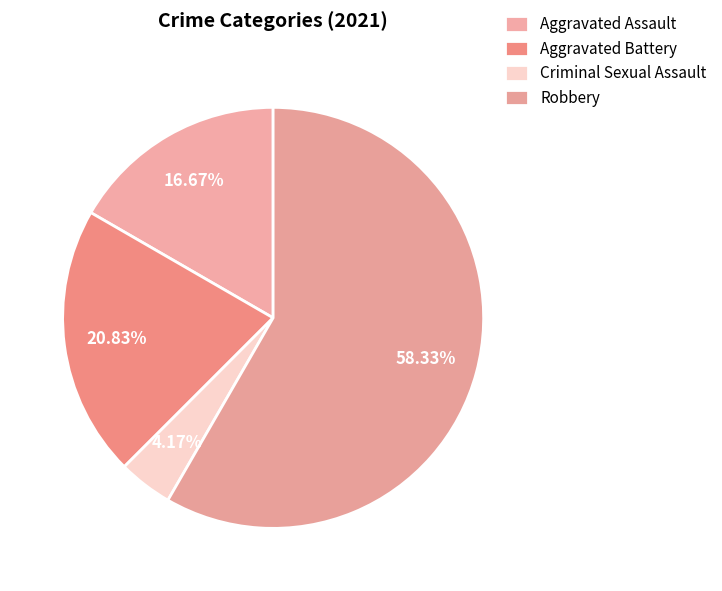

To the nearest percent, what is the average slice percentage?

25%